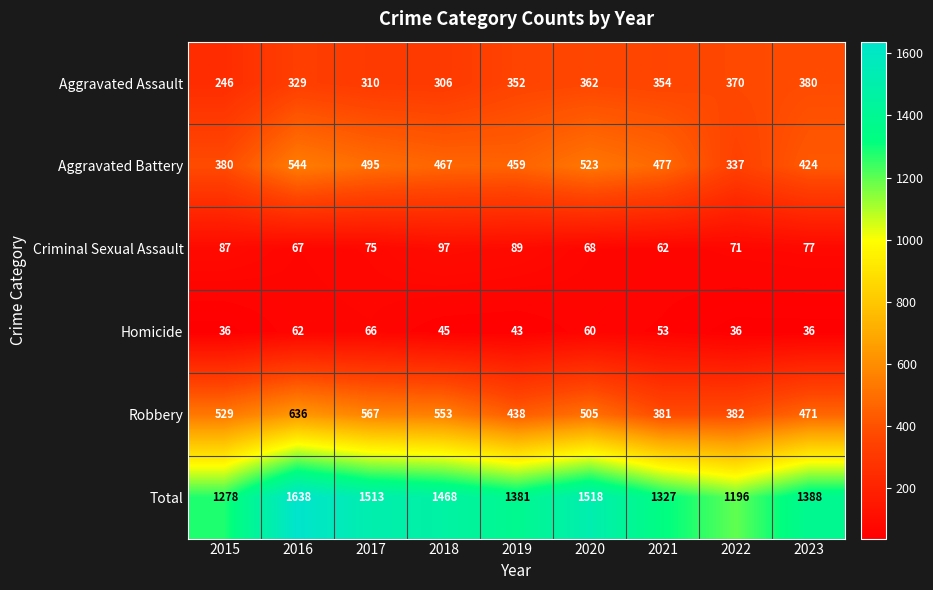

Which category has the highest value across all series?

2016